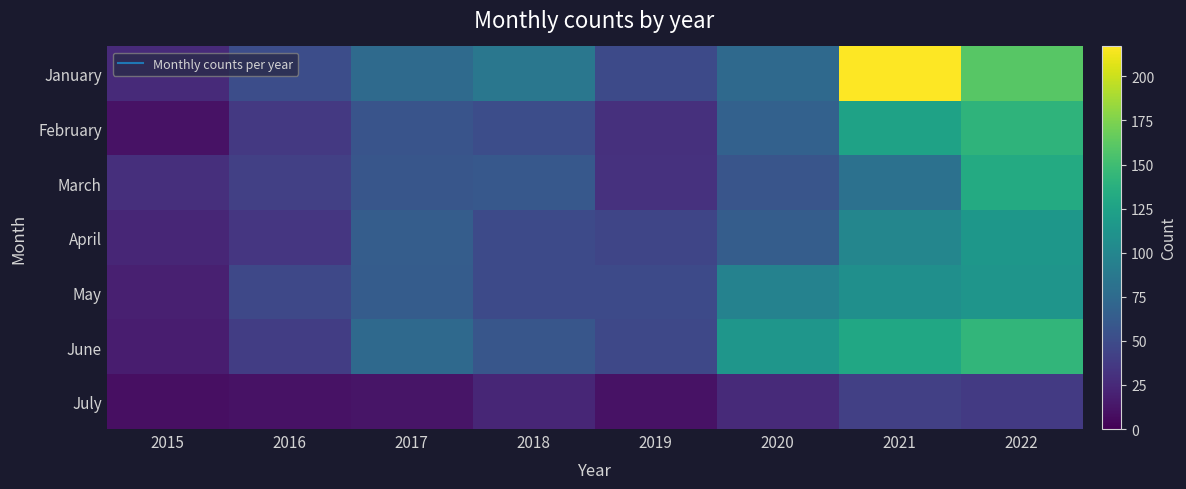

What is the maximum value shown in the chart?

217